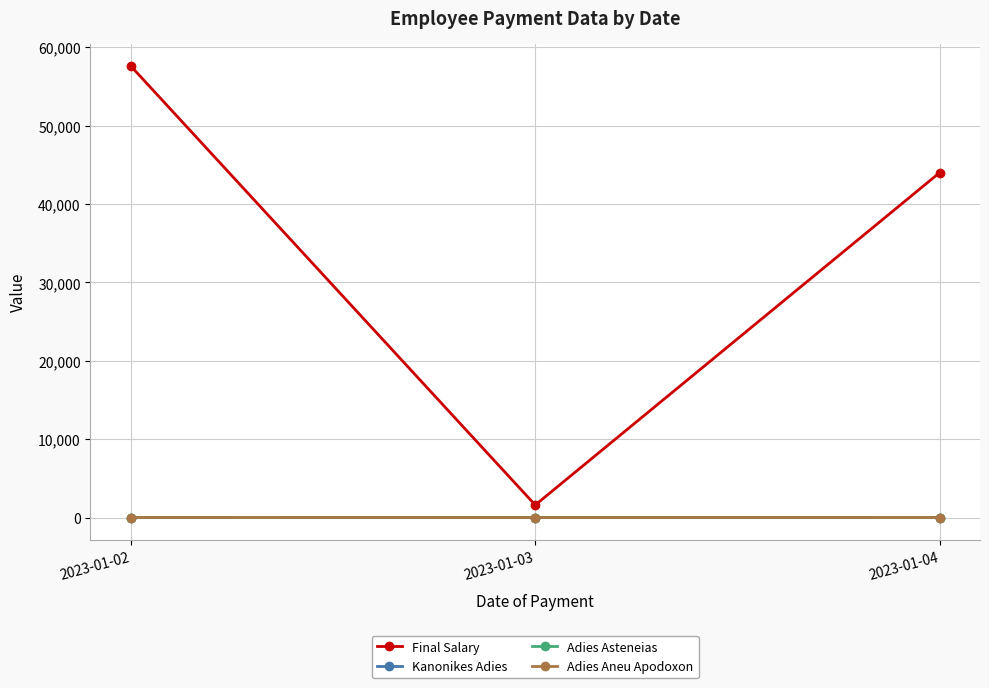

Is it true that Adies Asteneias equals 2 at 2023-01-02?

True